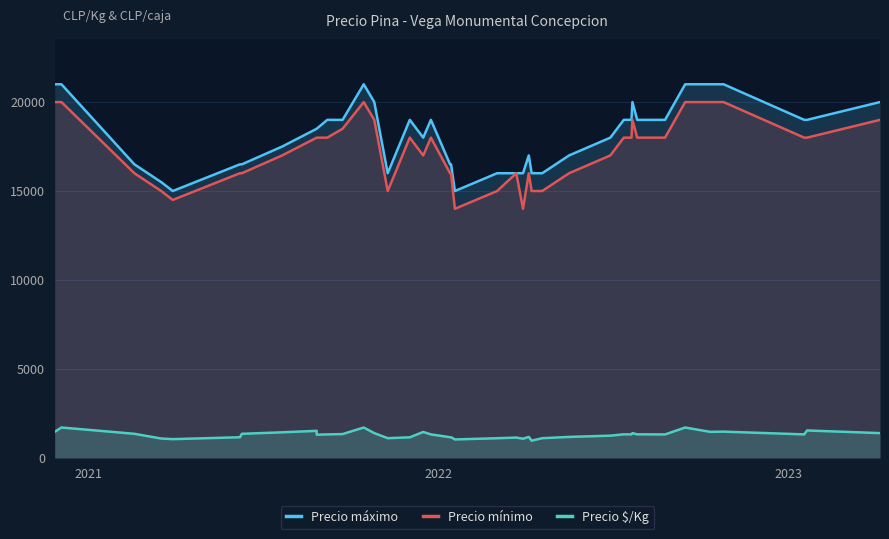

True or false: Precio máximo and Precio $/Kg intersect in this chart.

False